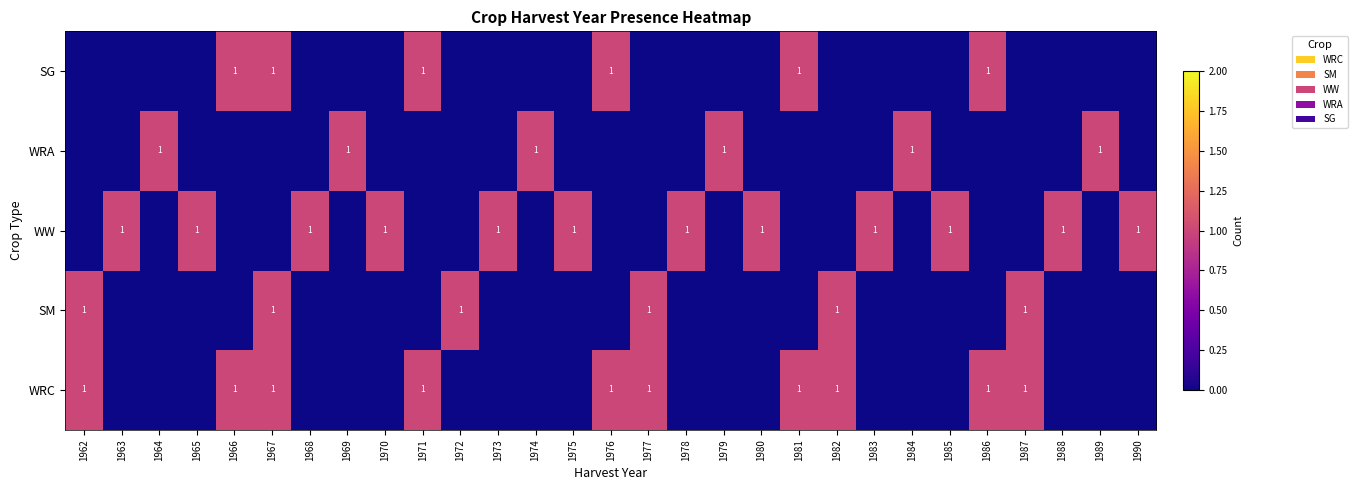

The value of SG at 1983 is 0. True or false?

True